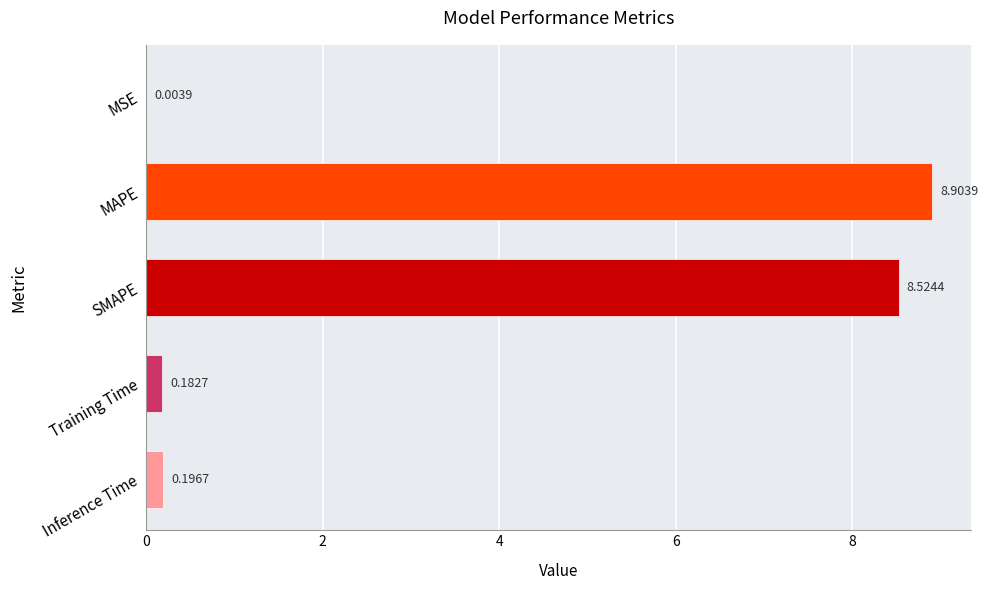

What is the change in value from Inference Time to SMAPE?

+8.3